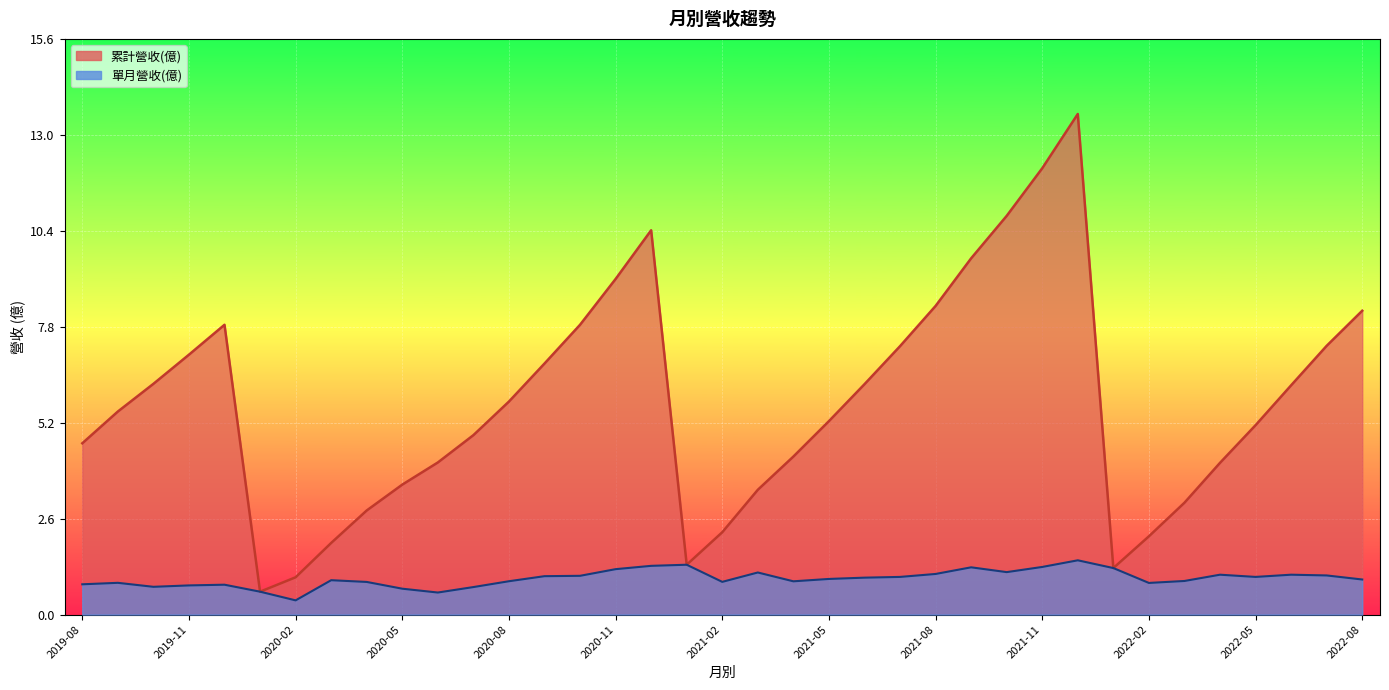

What is the spread (max minus min) of values at 2022-08?

7.3